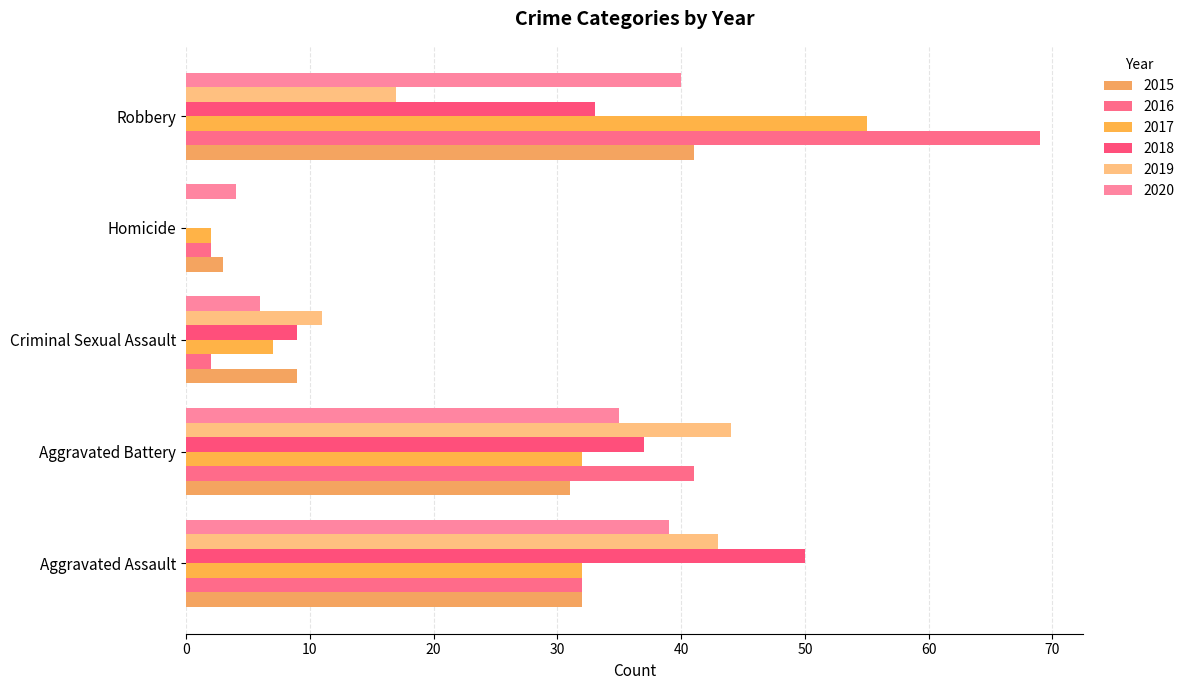

How many categories are shown in the chart?

5